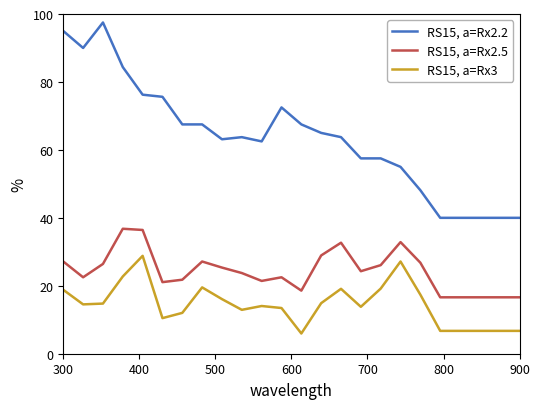

Which series has the largest total across all categories?

RS15, a=Rx2.2